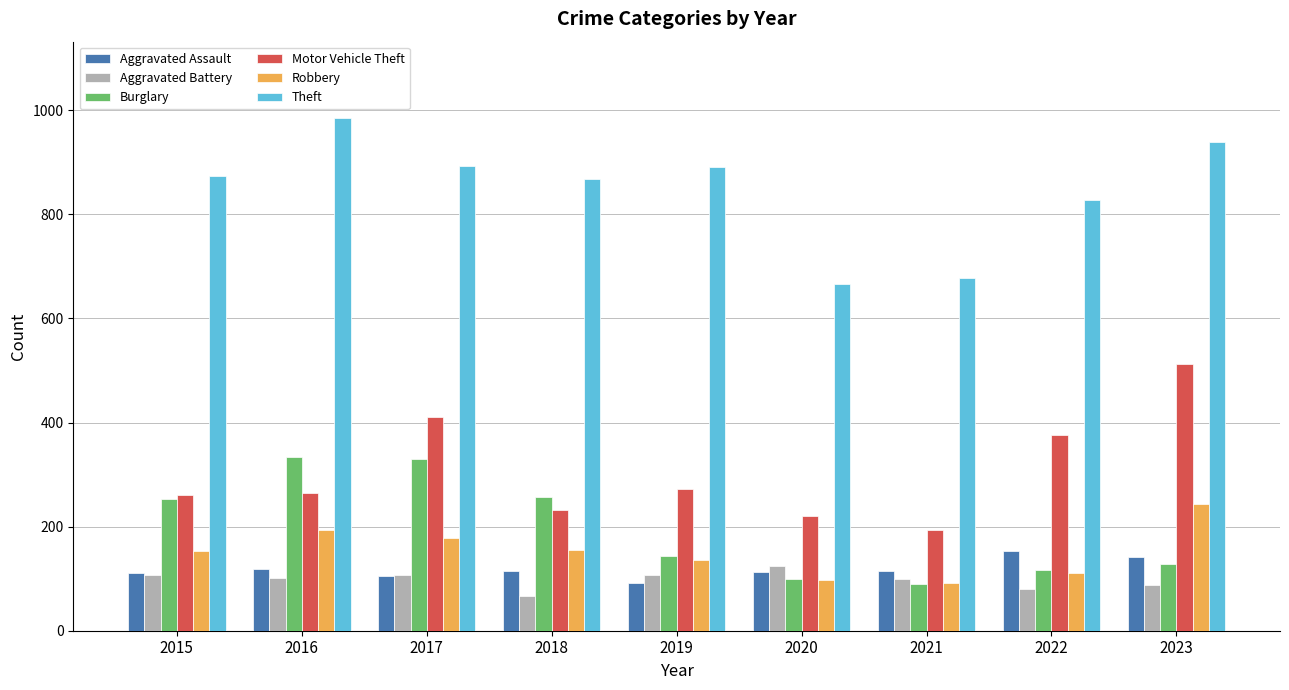

What is the spread (max minus min) of values at 2022?

746